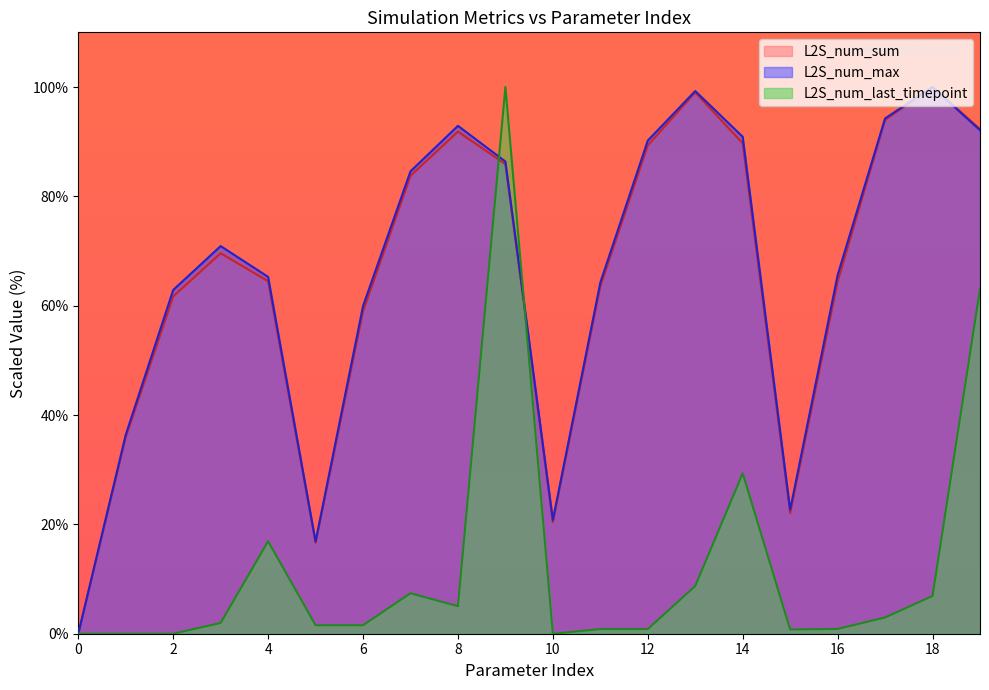

True or false: L2S_num_max and L2S_num_last_timepoint cross at least once.

True